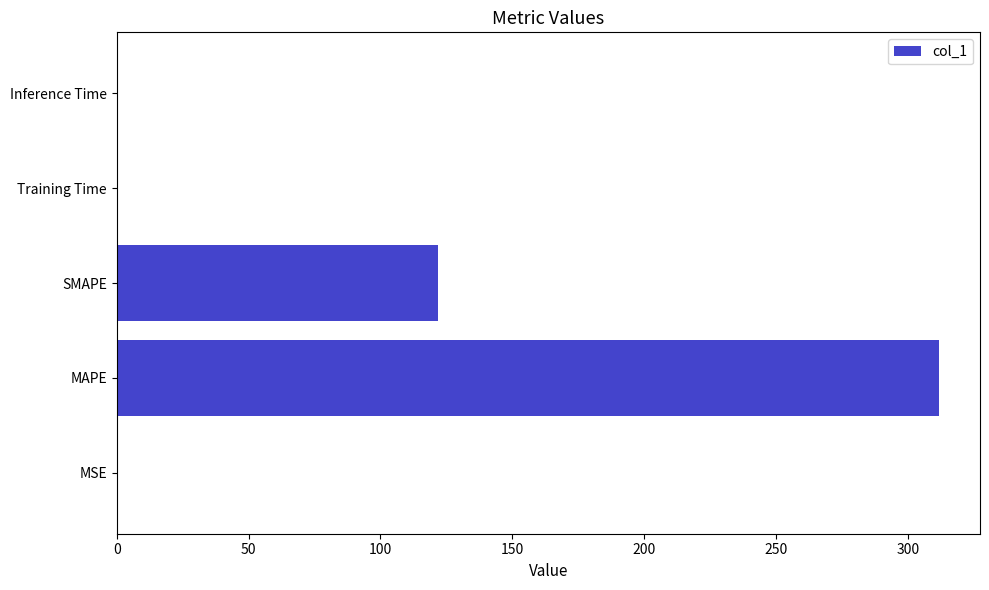

Where is the data nearest to the value 155?

SMAPE